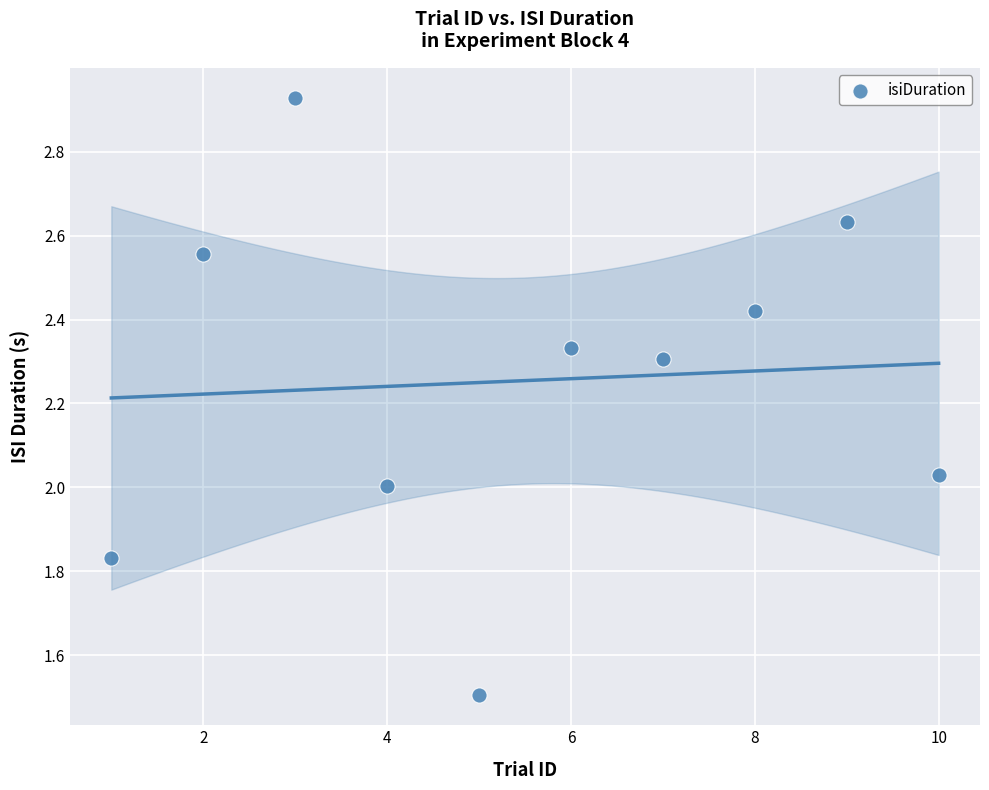

What is the range of Y values (max minus min)?

1.4